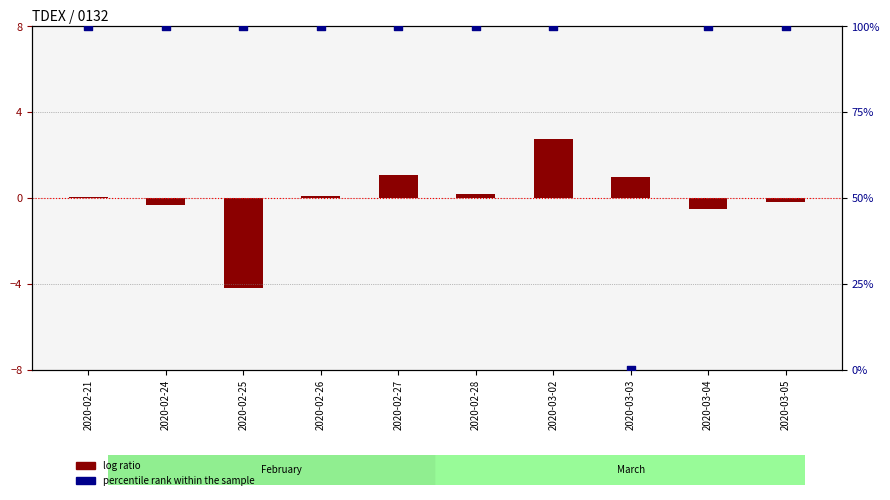

What are all the series names shown in the legend?

log ratio, percentile rank within the sample